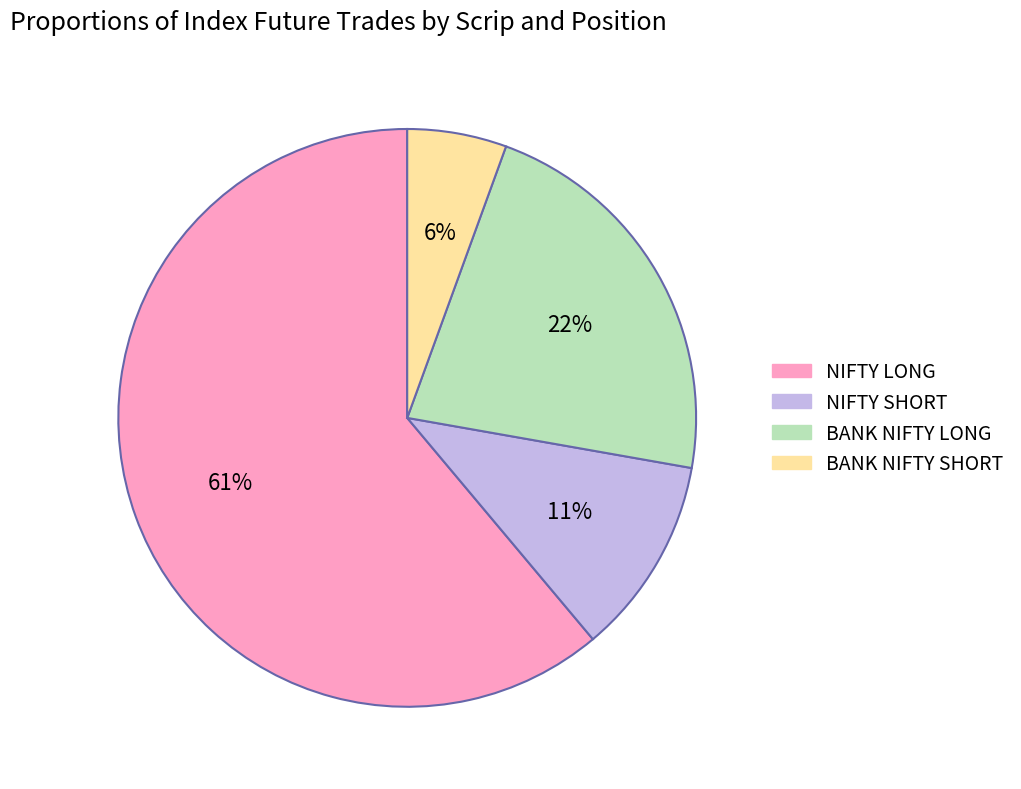

To the nearest percent, what is the average slice percentage?

25%